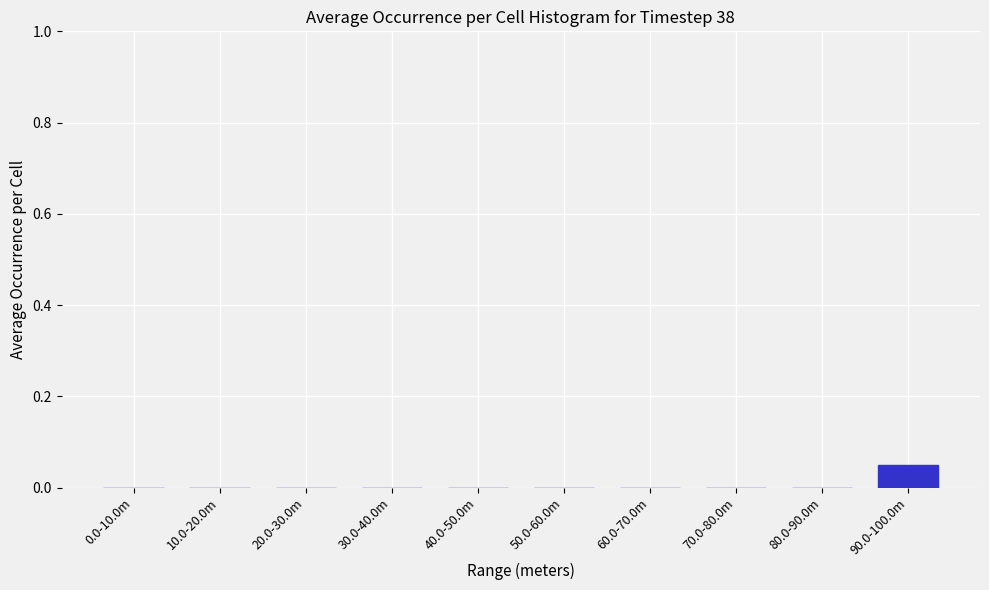

The value at 40.0-50.0m is 0.0. True or false?

True